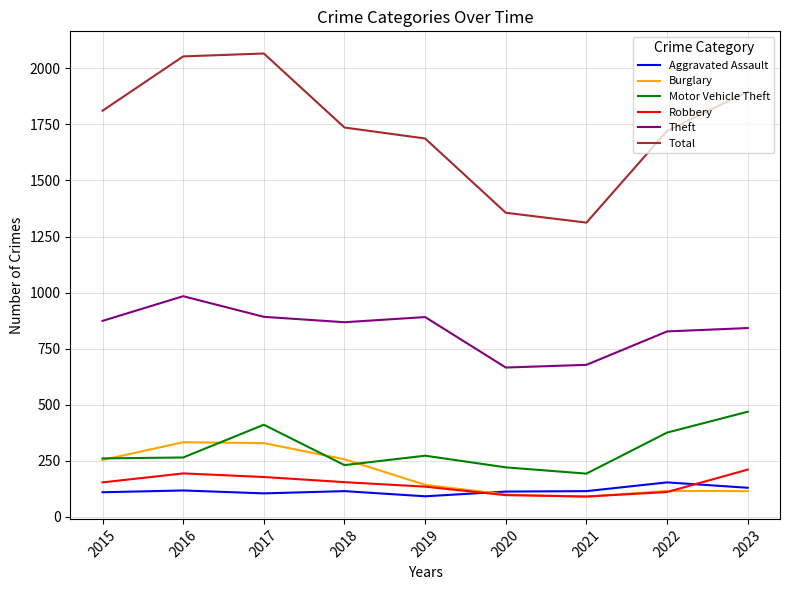

The value of Total at 2017 is 2066. True or false?

True